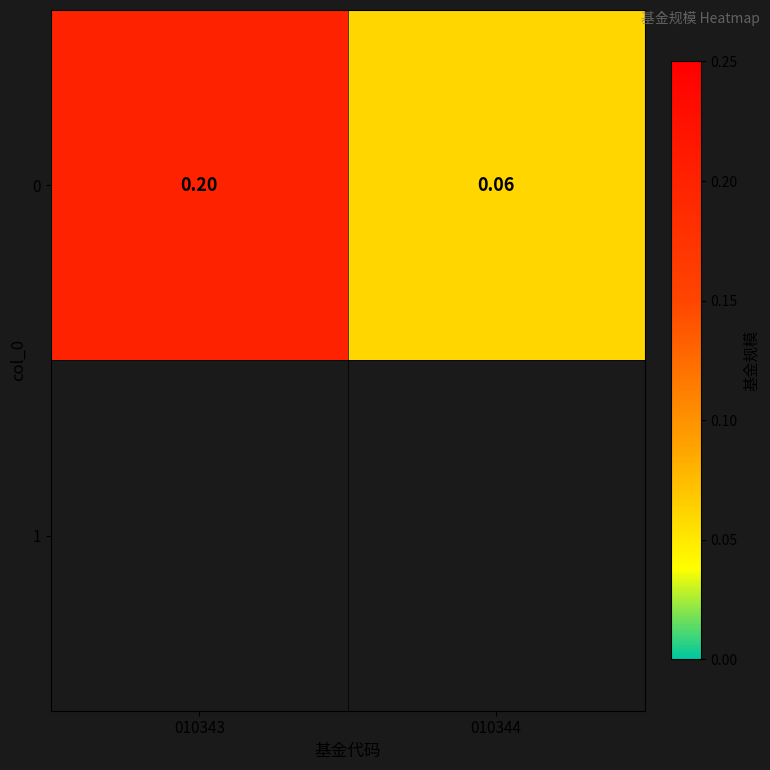

True or false: the data shows 0.1 at 010344.

True